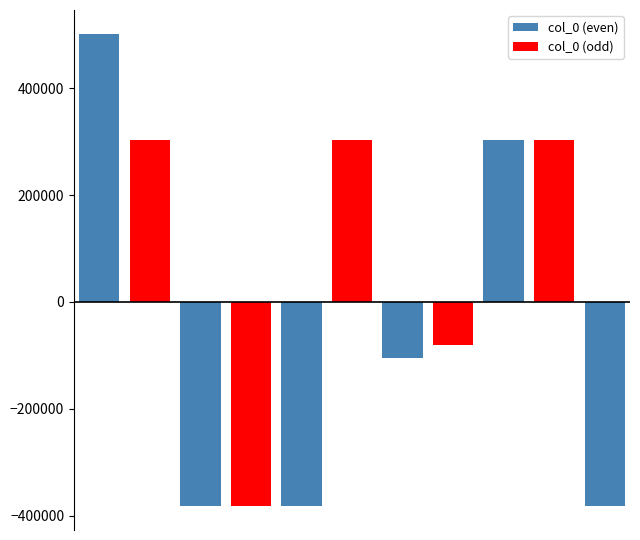

What is the difference between the maximum and minimum values in the col_0 (even) series?

883961.0